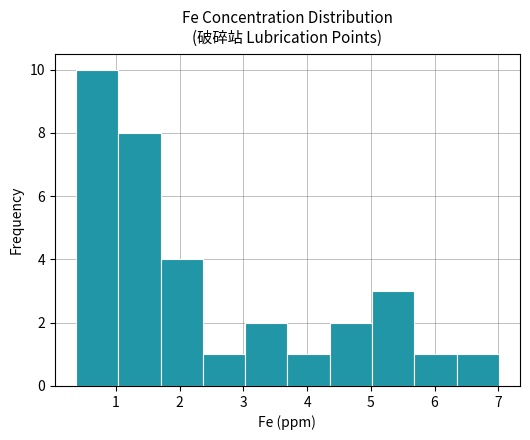

How tall is the bar that spans 3.7 to 4.4 on the x-axis? Neither the bar edges nor the heights are printed on the chart, so give them approximately, as read against the axes.

1